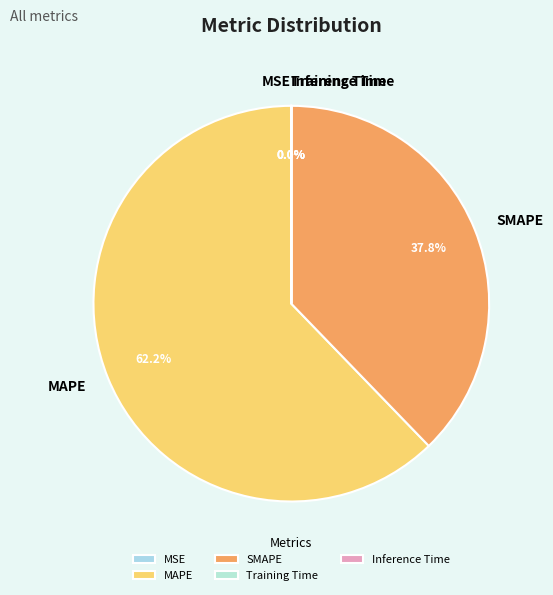

What is the majority slice?

MAPE